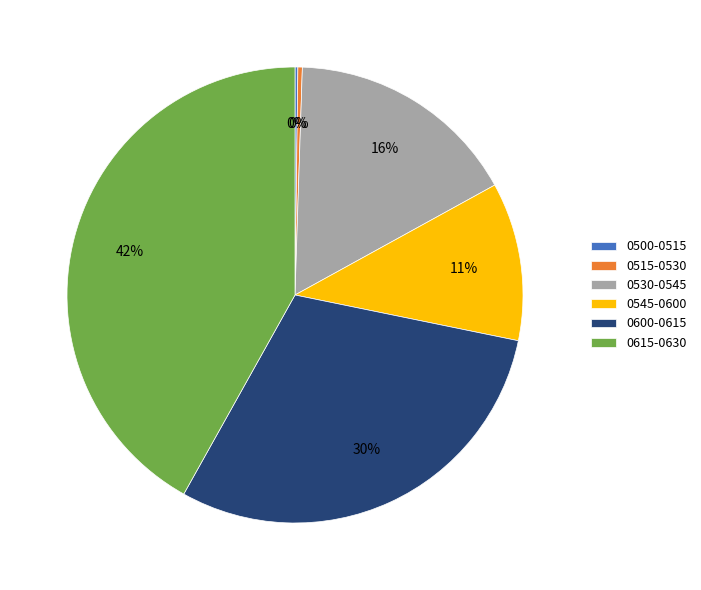

Which category has the biggest portion of the pie?

0615-0630